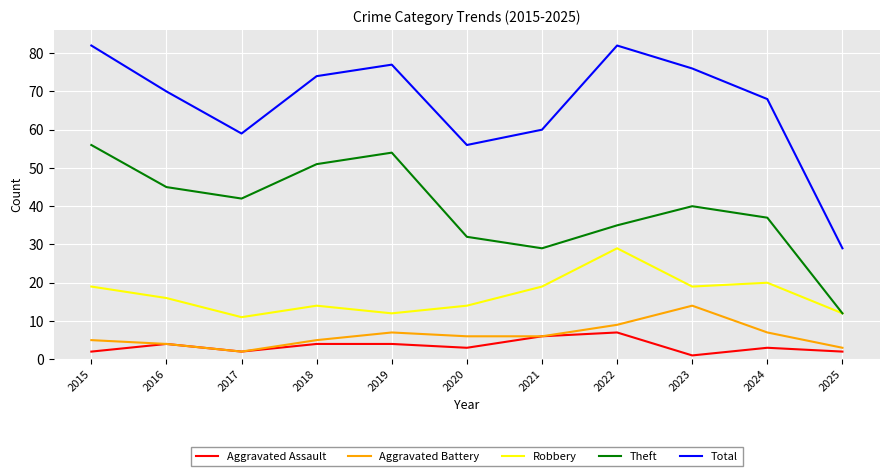

The Theft series shows 65 at 2024. True or false?

False